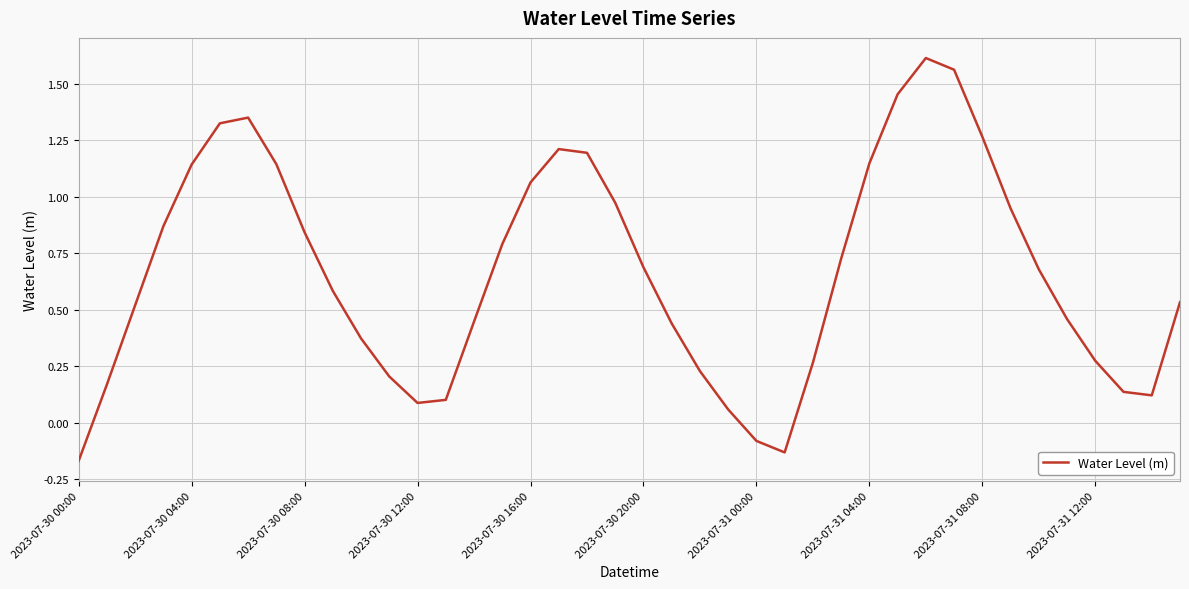

How many lines are shown in the chart?

1